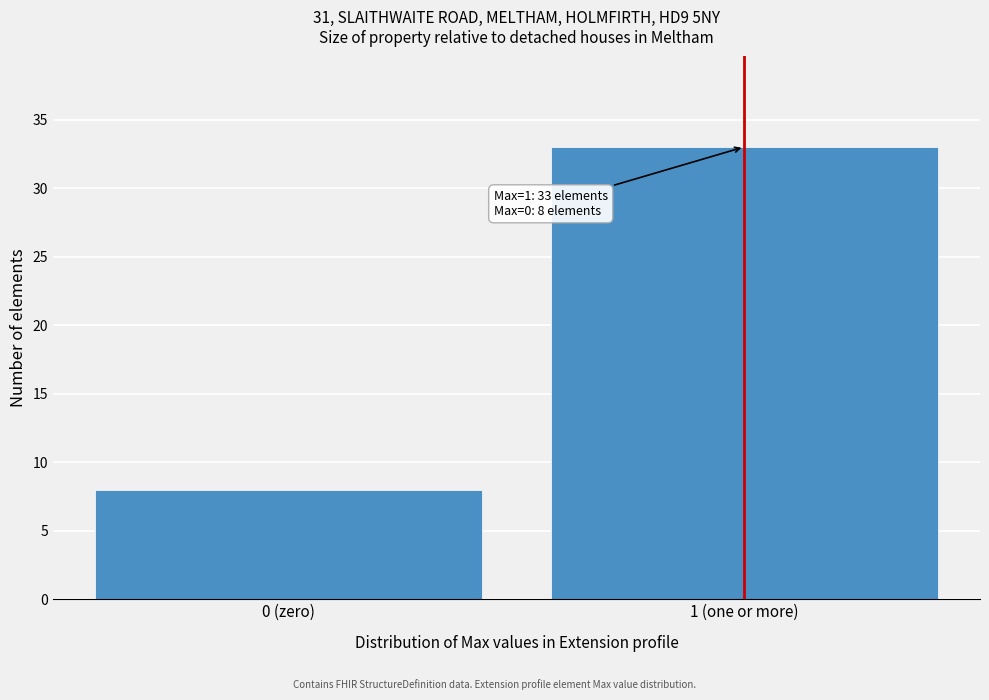

Reading left to right, extract all data points from this chart.

0 (zero)=8	1 (one or more)=33